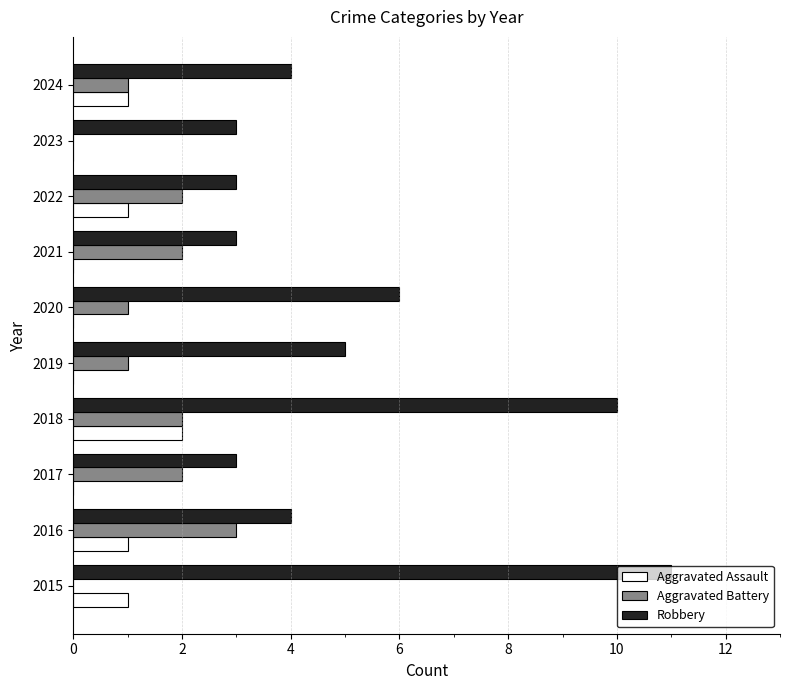

What is the sum of all Aggravated Assault values?

6